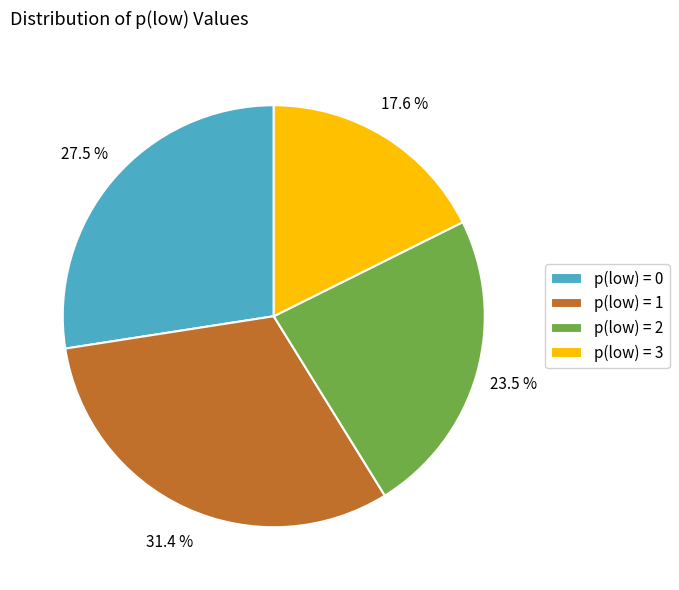

Combined, do p(low) = 0 and p(low) = 3 account for over 50%?

No